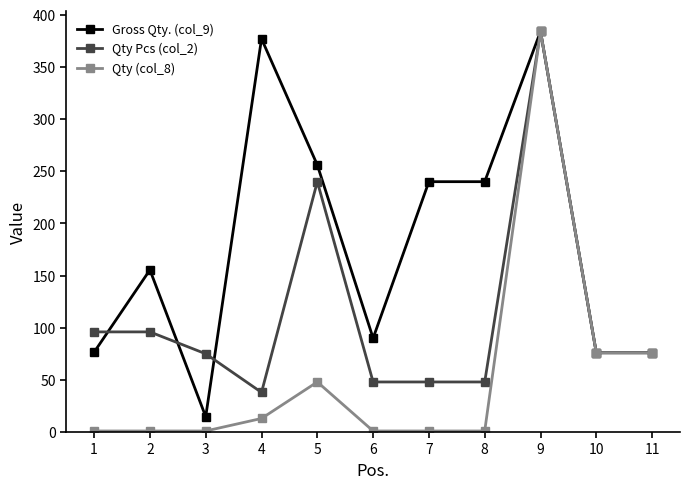

How many lines are shown in the chart?

3